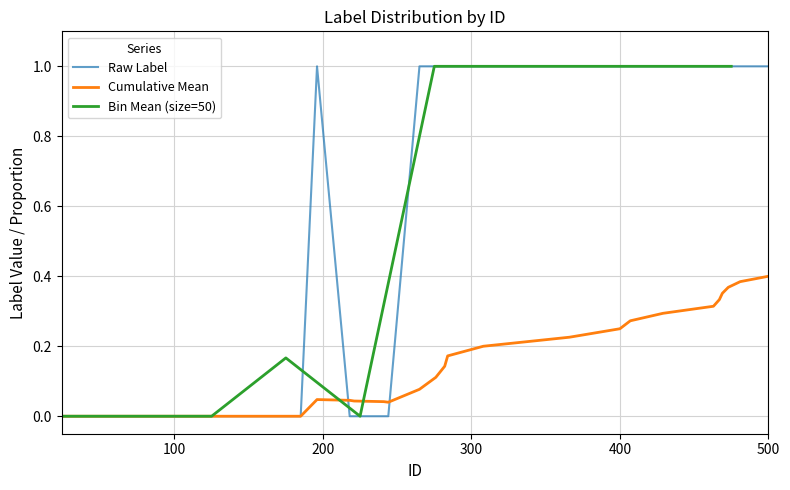

What is the maximum value for Raw Label?

1.0